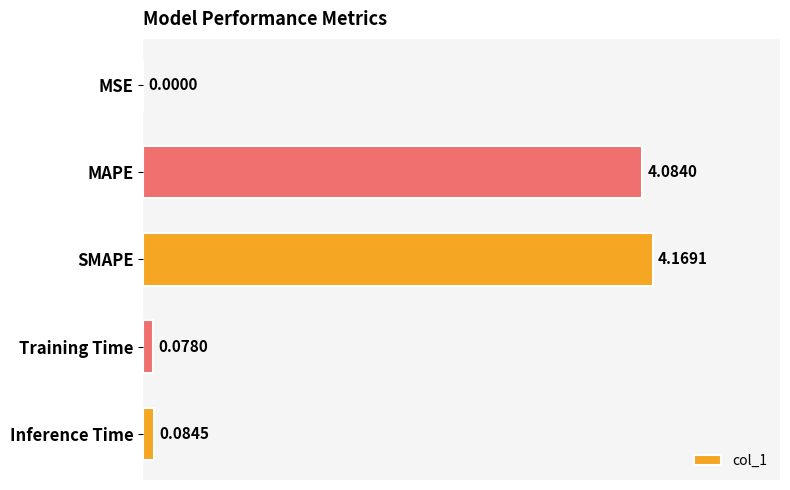

At which category does the chart reach its peak across all series?

SMAPE